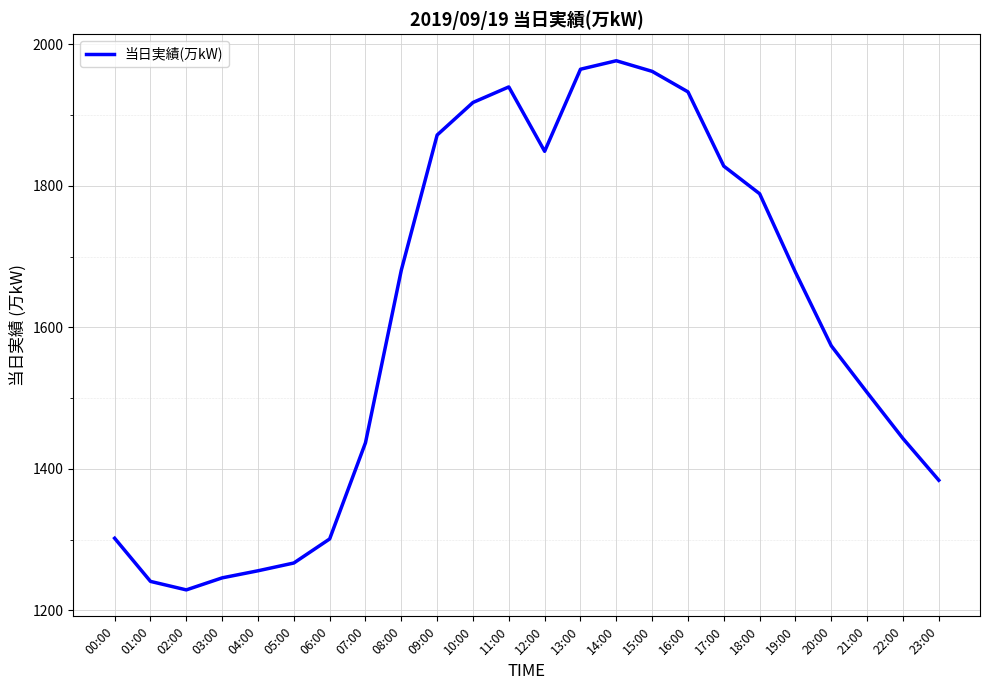

What is the greatest value displayed?

1977